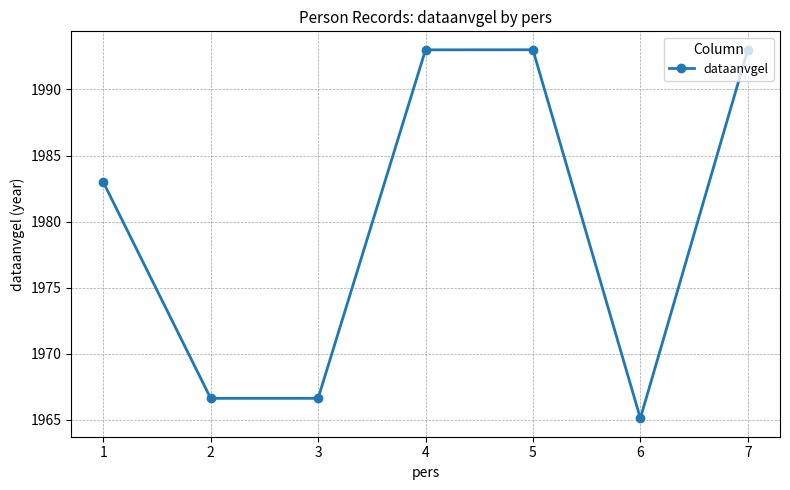

The chart shows a value of 2582.5 at 2. True or false?

False